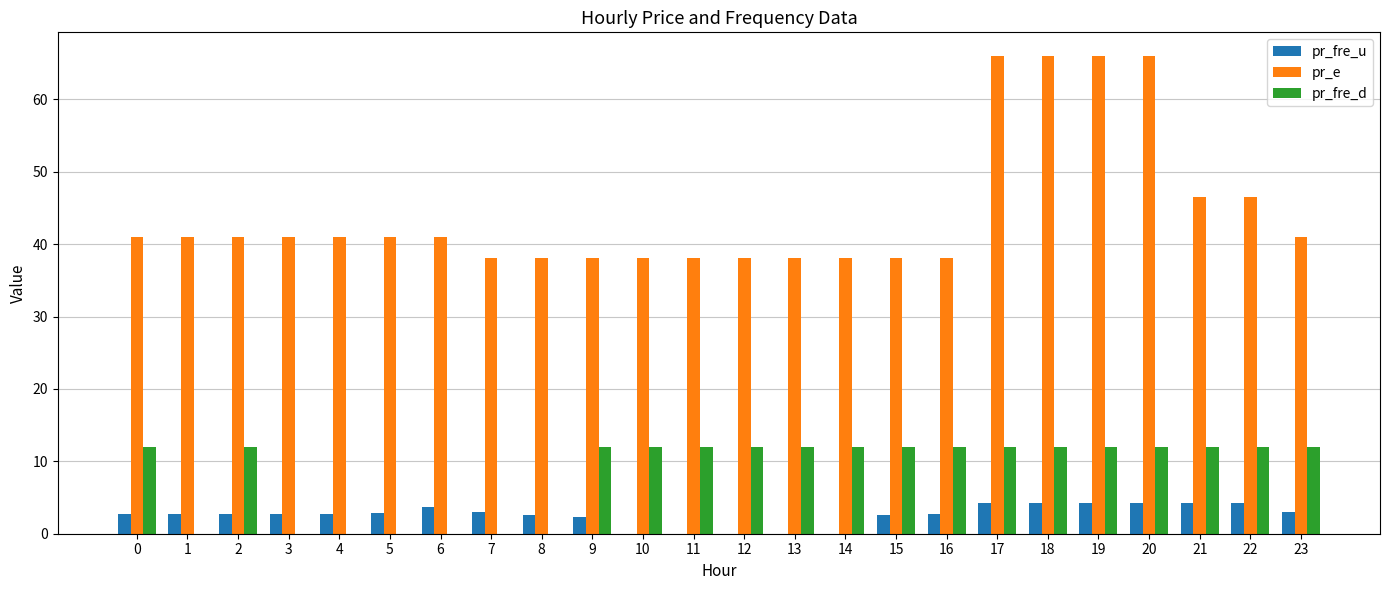

Which series changed the most between 13 and 22?

pr_e